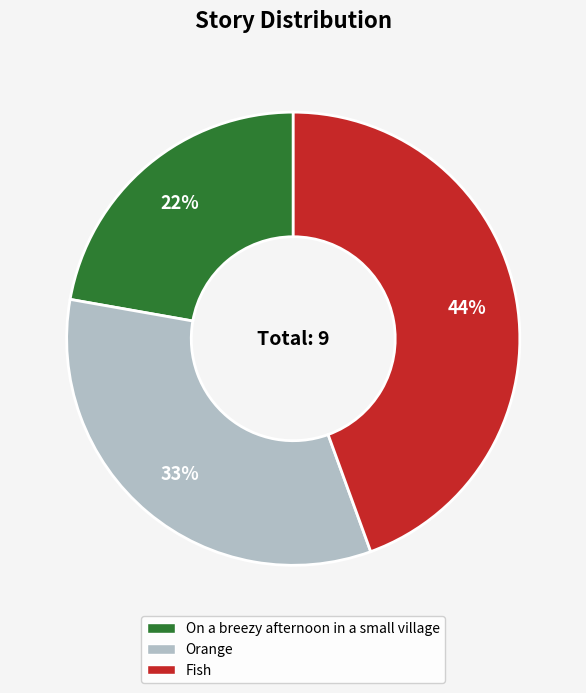

Combined, do Fish and Orange account for over 50%?

Yes